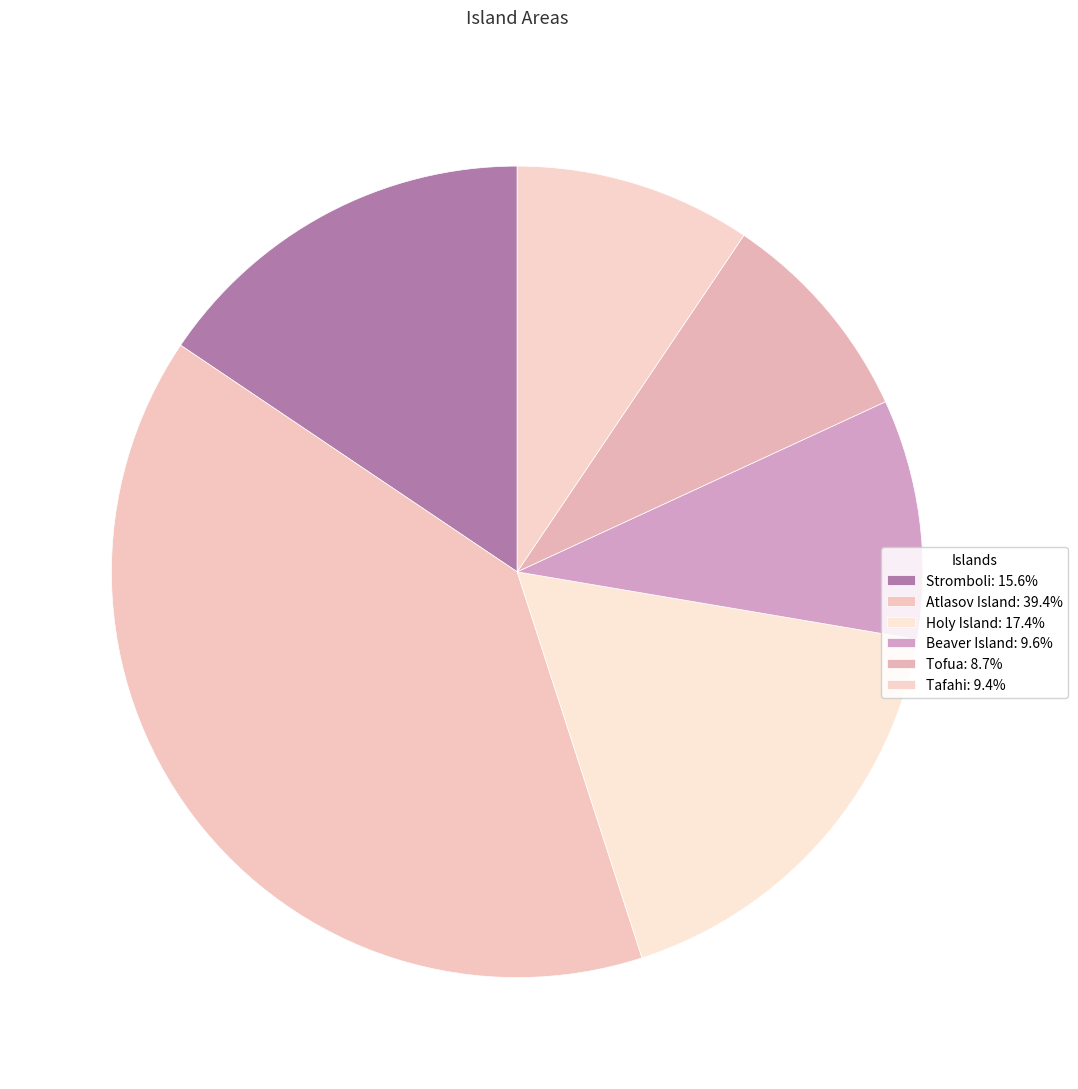

Does any single category account for the majority?

No